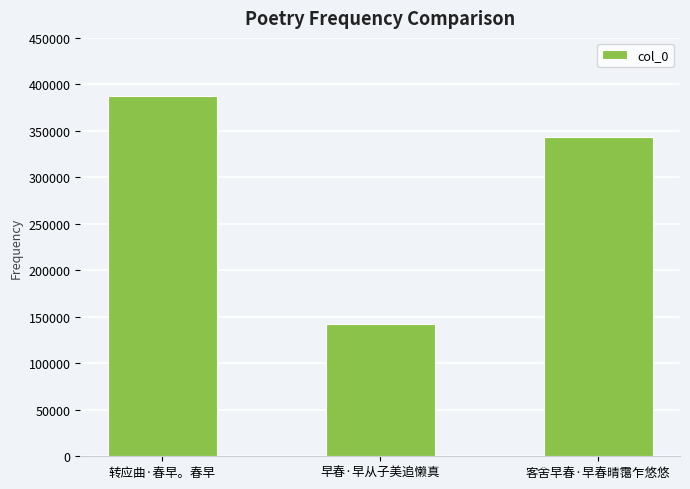

Does the chart contain any negative values?

No